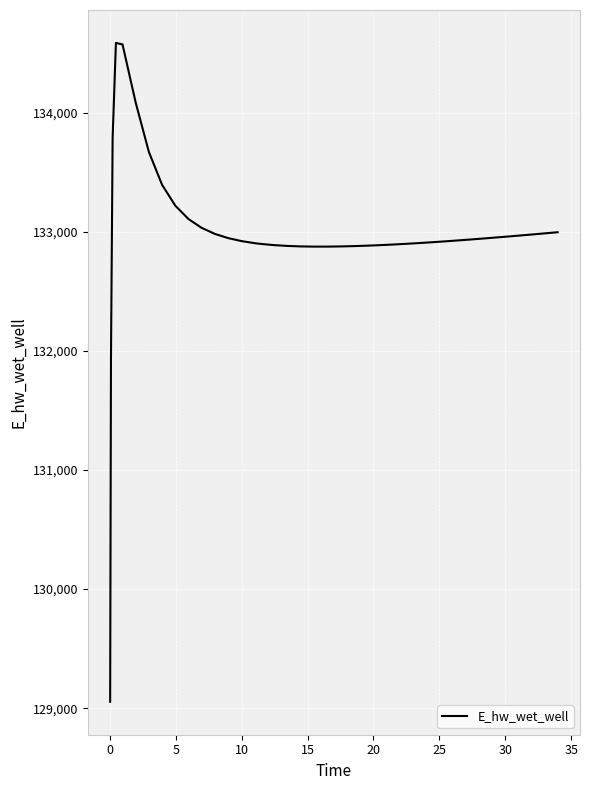

What is the smallest value displayed?

129054.4